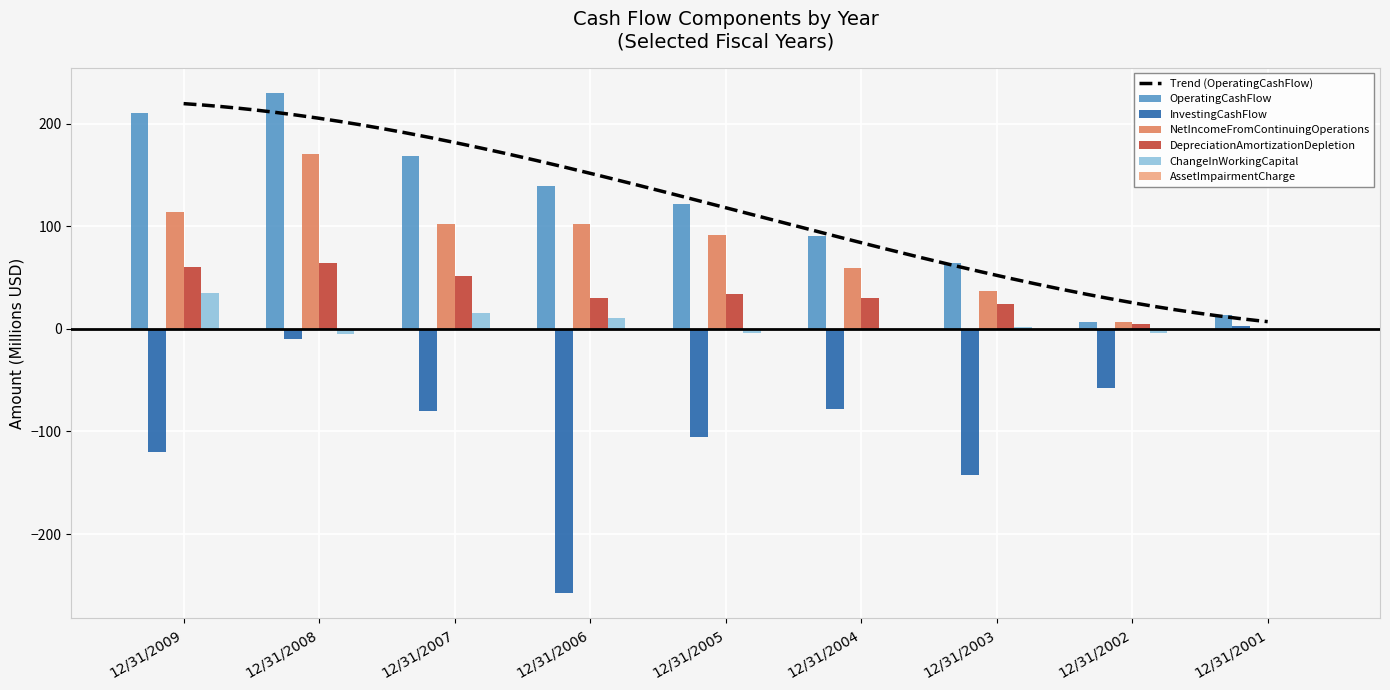

At which label does NetIncomeFromContinuingOperations reach its peak?

12/31/2008